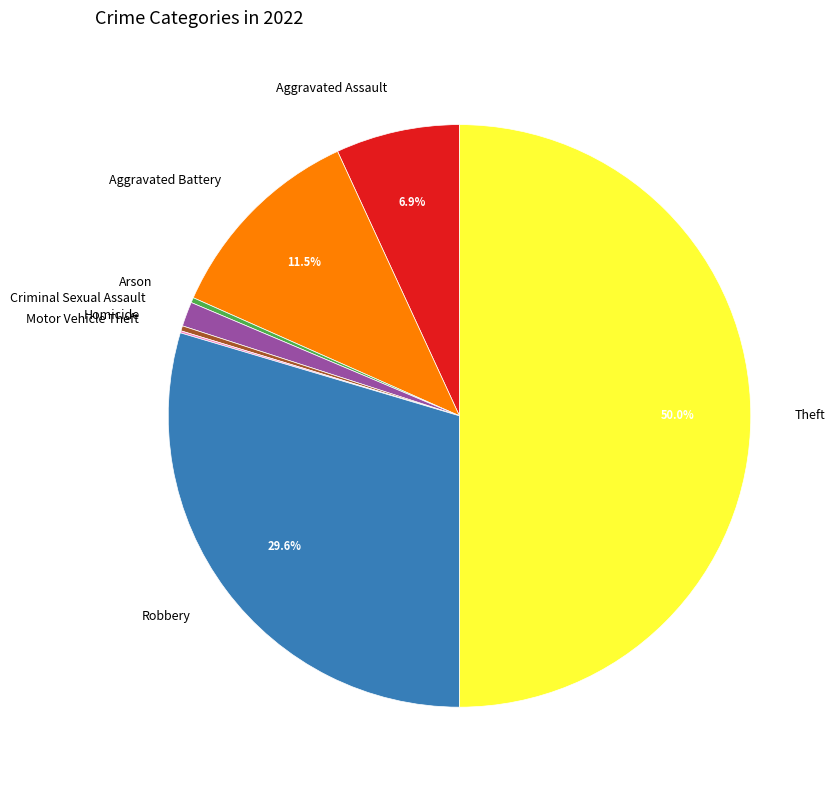

Which category has the biggest portion of the pie?

Theft